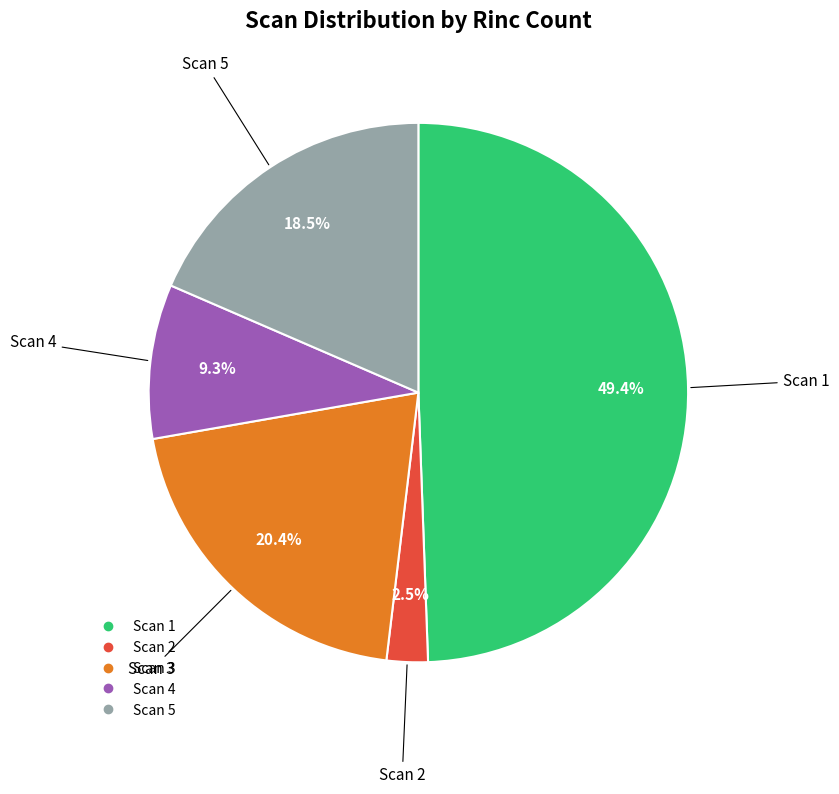

Is Scan 1 the majority of the pie?

No